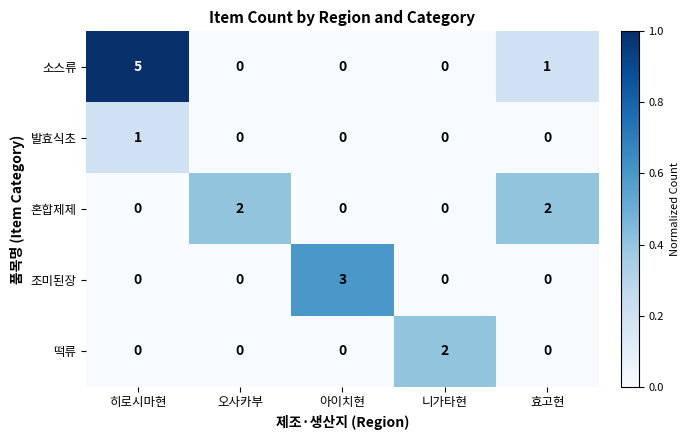

Between 오사카부 and 효고현, which series saw the biggest shift?

소스류